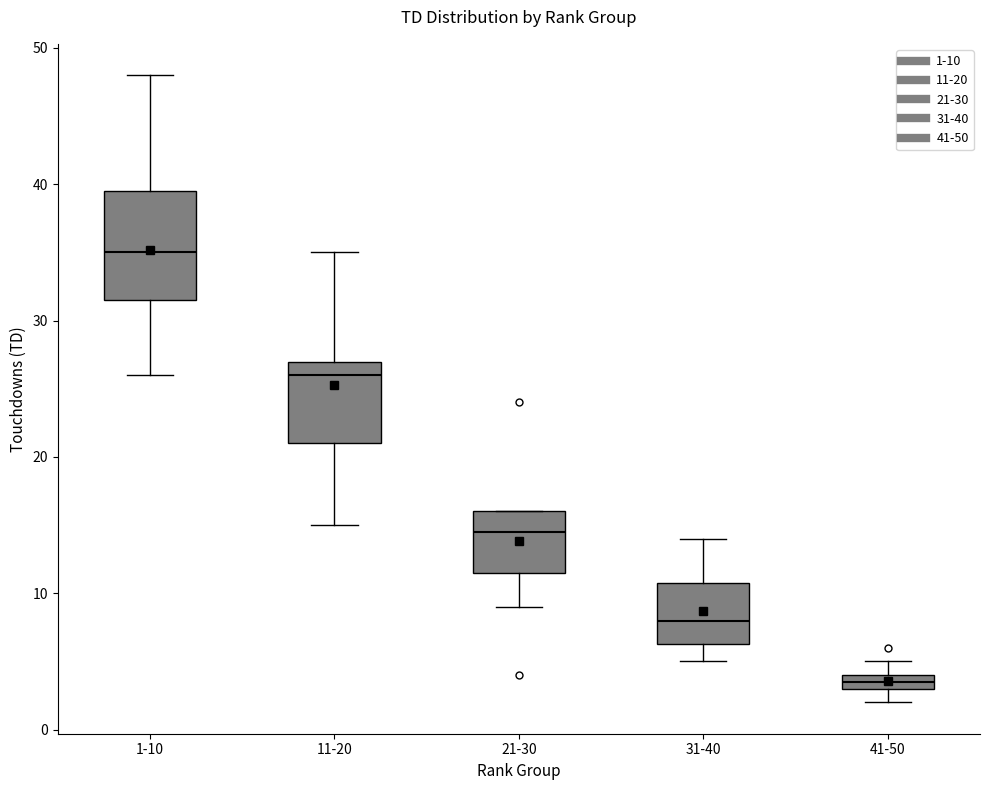

Which box is the tallest, from its lower edge to its upper edge?

1-10